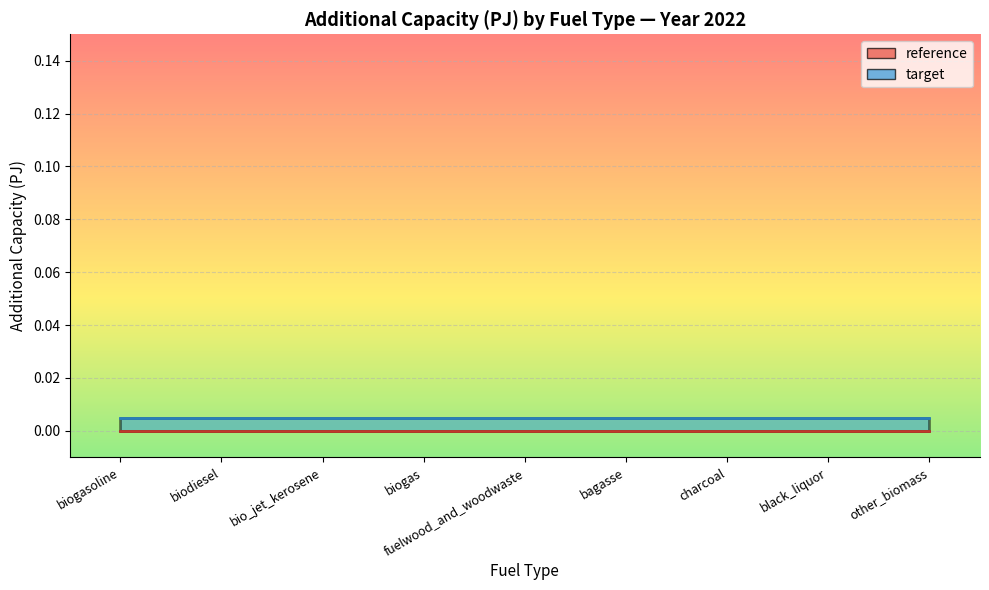

Rank the categories by reference_line value from lowest to highest.

biogasoline, biodiesel, bio_jet_kerosene, biogas, fuelwood_and_woodwaste, bagasse, charcoal, black_liquor, other_biomass